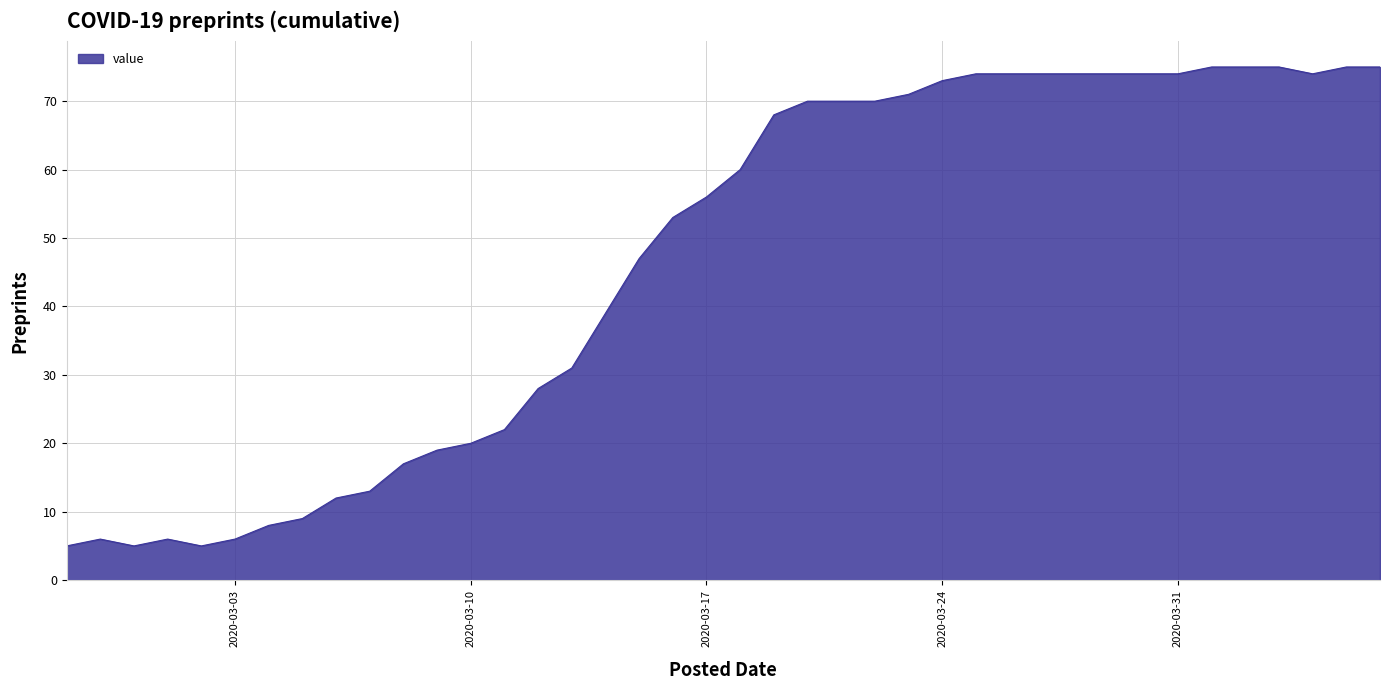

What is the difference between the maximum and minimum values?

70